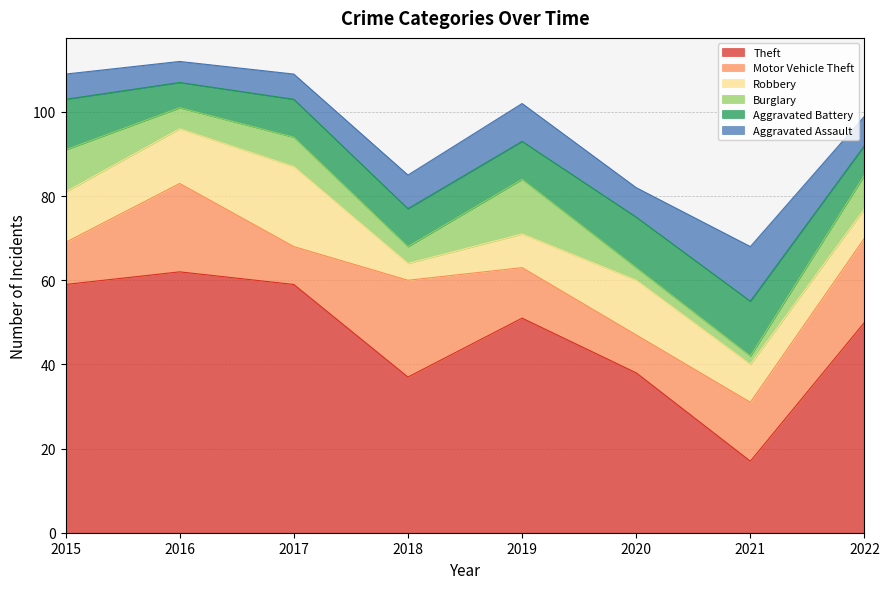

Which series has the largest total across all categories?

Theft